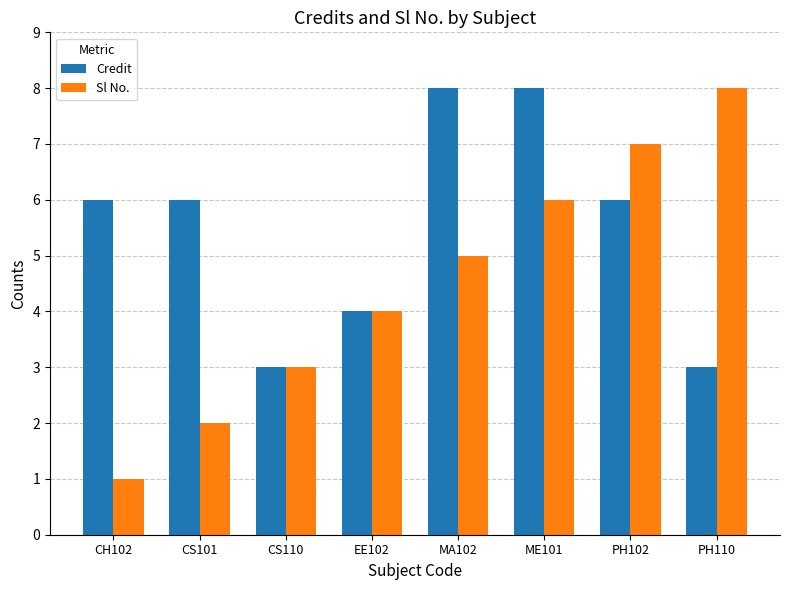

List the series in order of their overall mean, lowest first.

Sl No., Credit